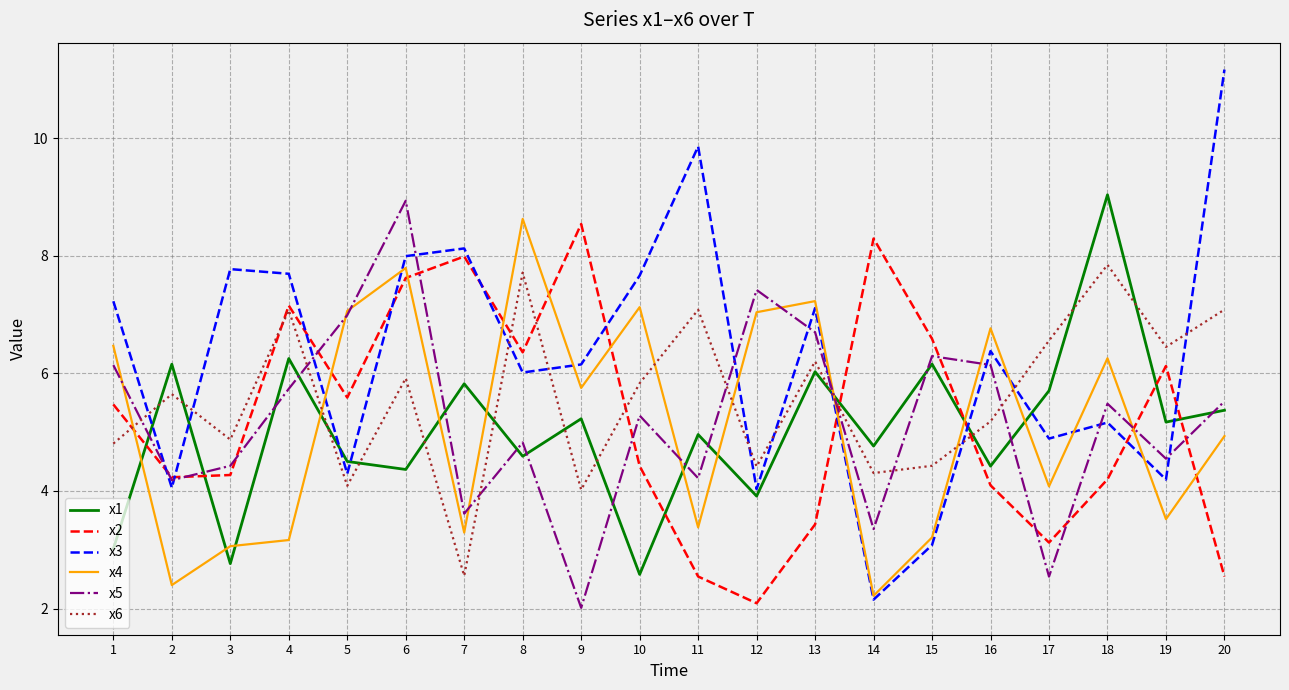

Between 9 and 18, which series saw the biggest shift?

x2